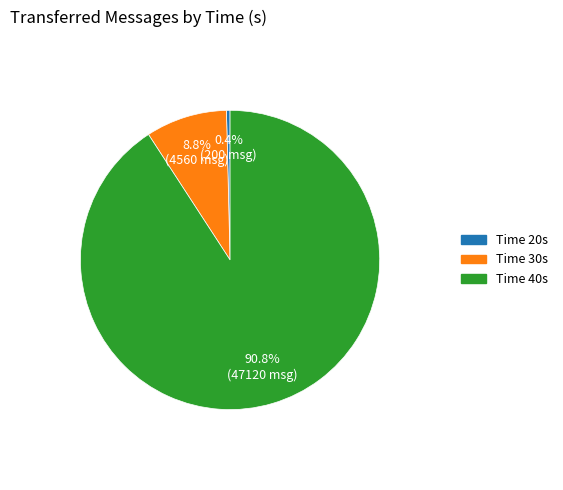

Does any single category account for the majority?

Yes